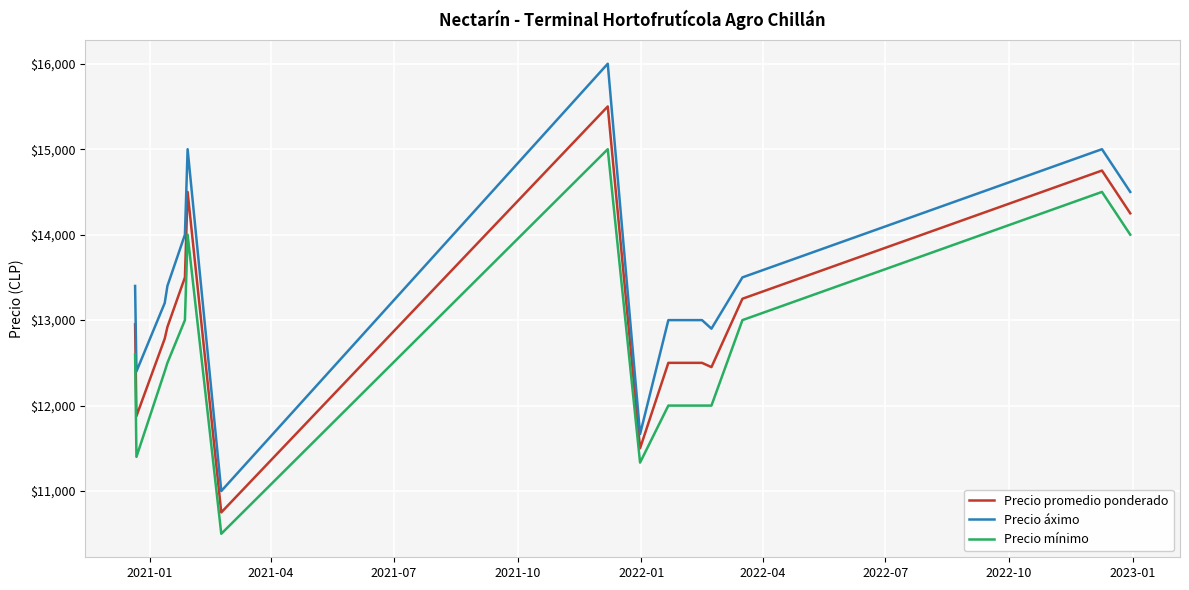

What is the greatest value displayed?

16000